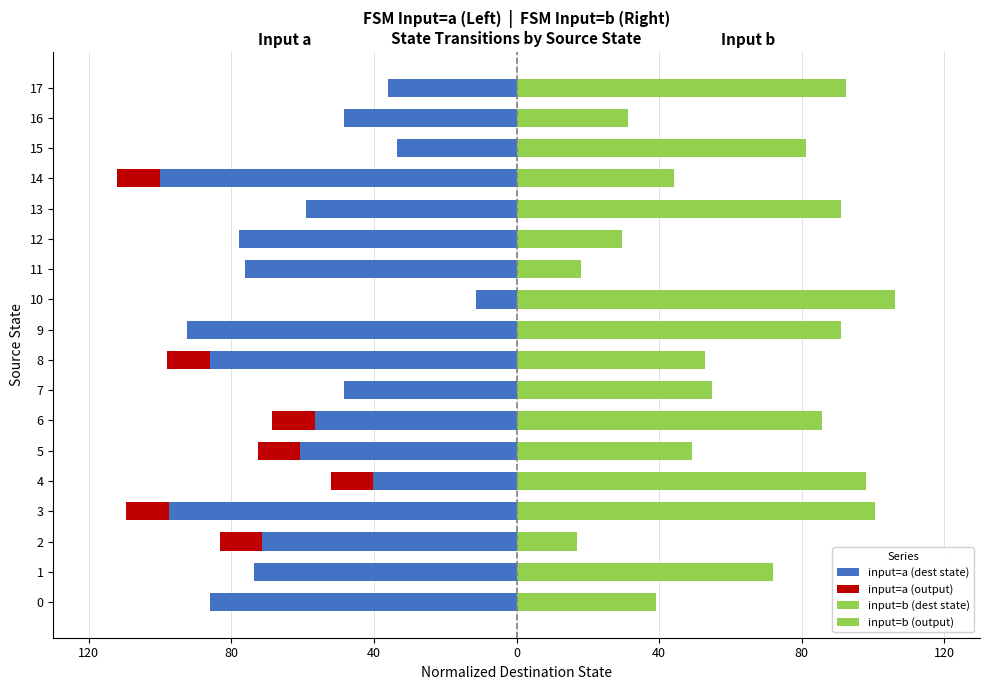

What value does the input=b (dest state) series have at 2?

4.9